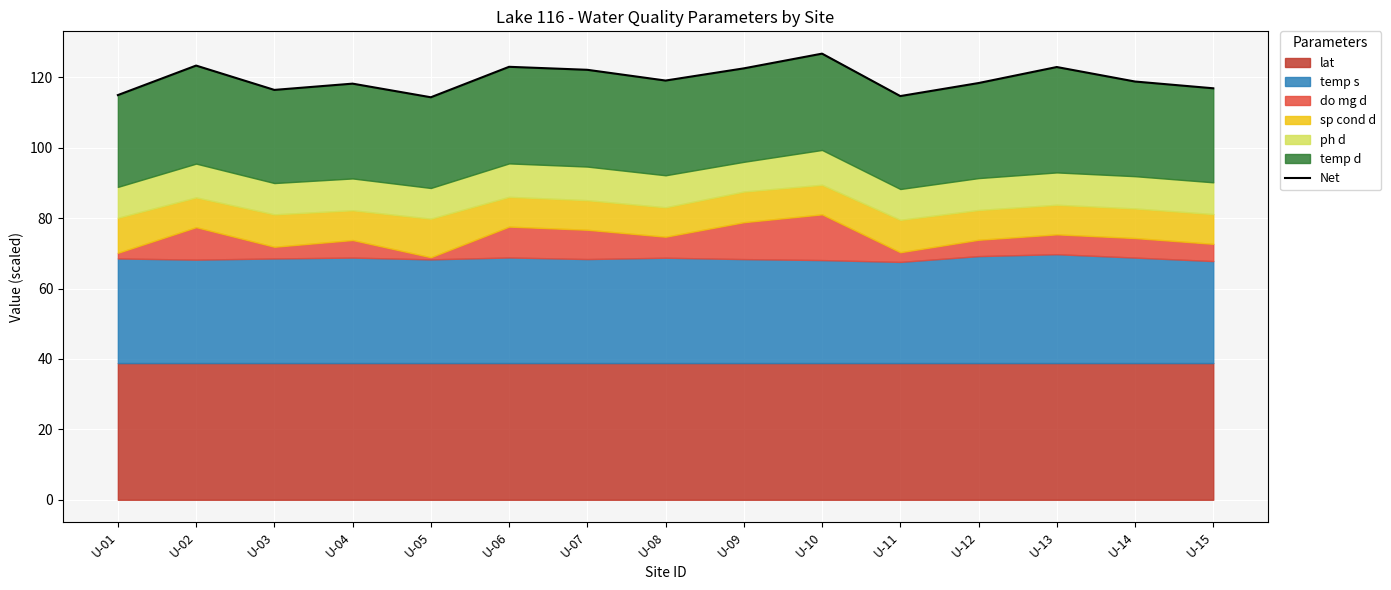

What is the sum of the values at U-02 and U-15?

240.2